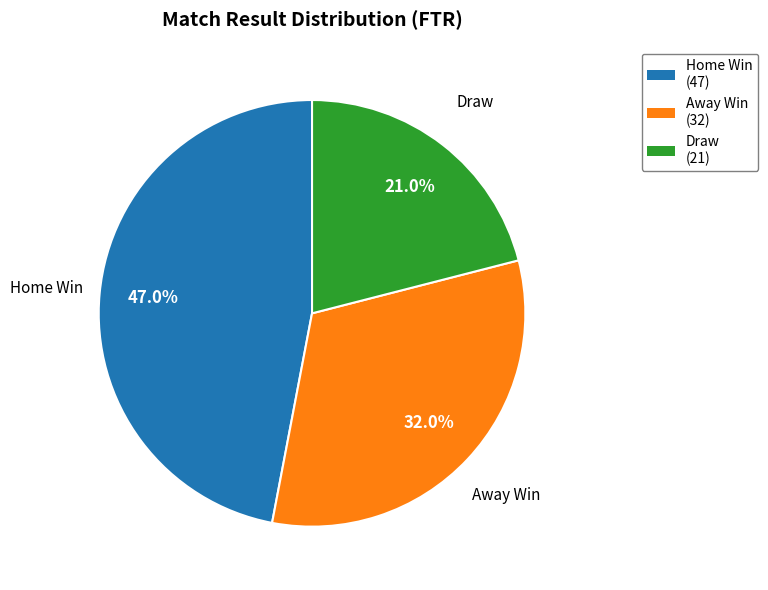

Is there any slice that represents more than half of the pie?

No